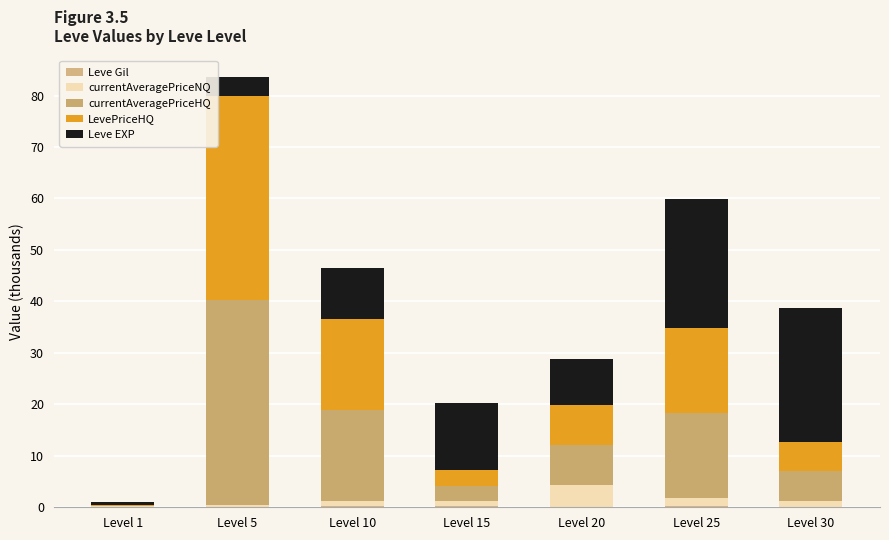

How many categories are shown in the chart?

7